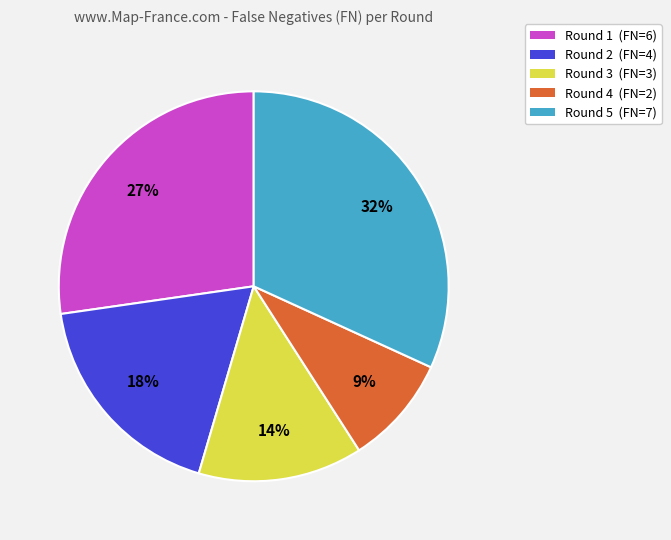

Rank the categories by value from highest to lowest.

Round 5, Round 1, Round 2, Round 3, Round 4